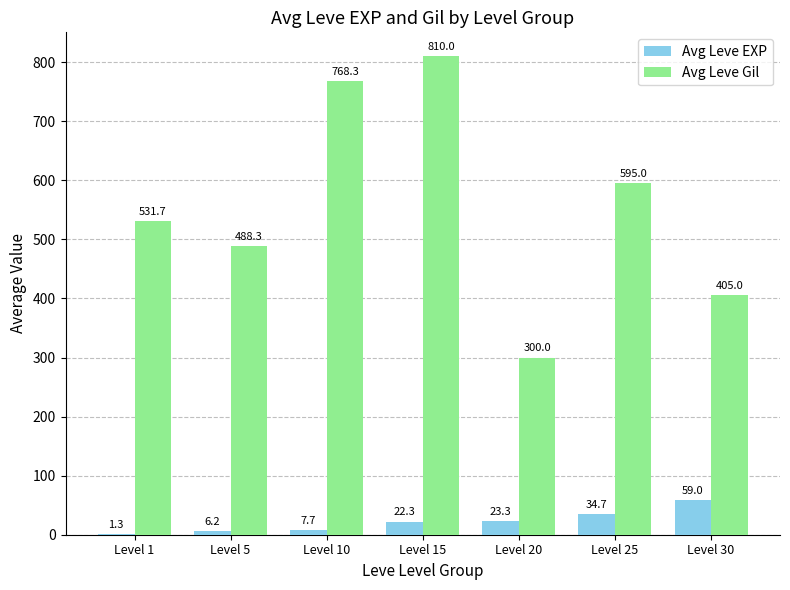

Between Level 5 and Level 25, which series saw the biggest shift?

Avg Leve Gil